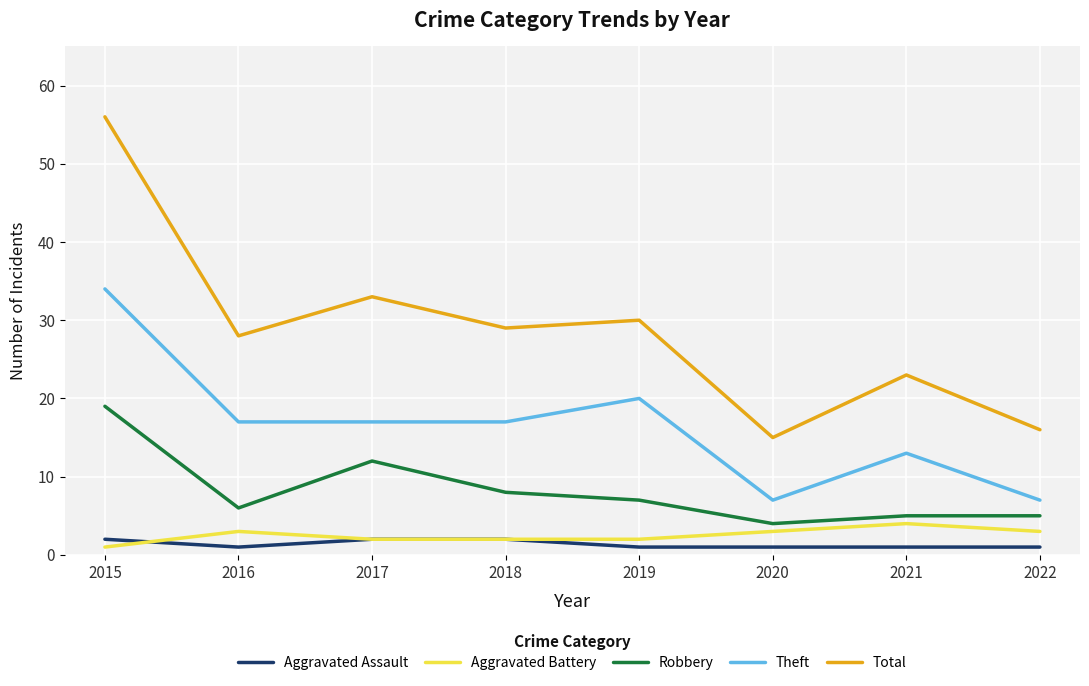

What is the sum of the Theft values at 2020 and 2019?

27